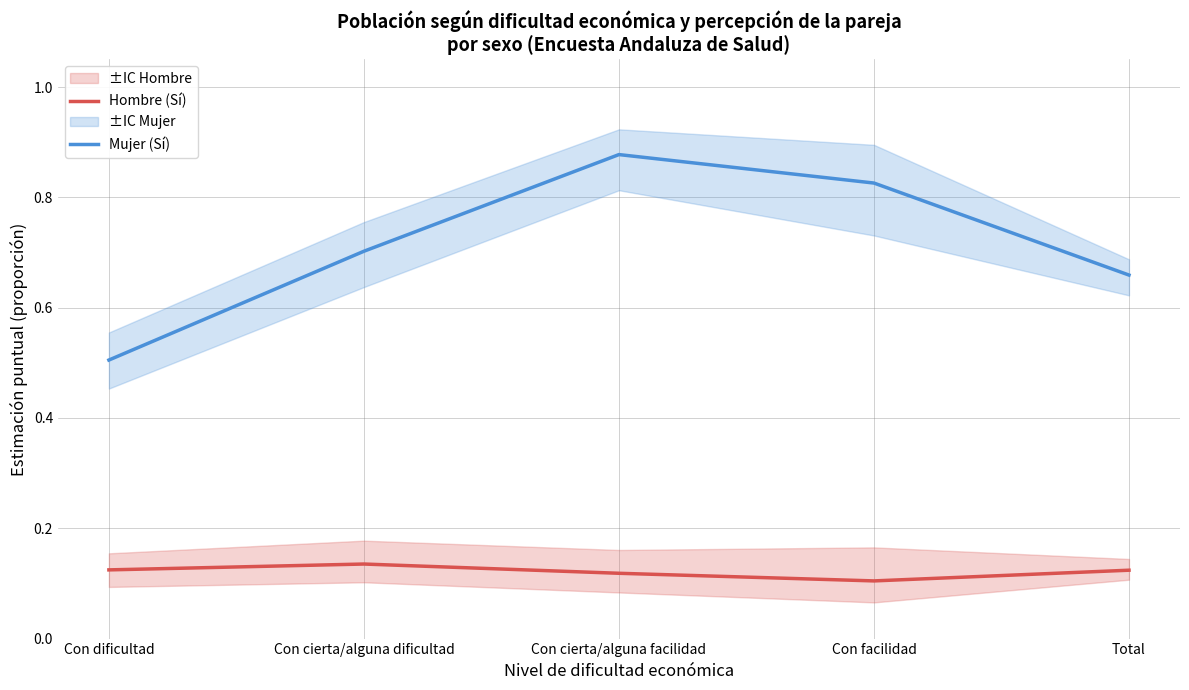

Reading left to right, what are all the values shown in this chart?

Hombre (Sí): 0.1	0.1	0.1	0.1	0.1
Mujer (Sí): 0.5	0.7	0.9	0.8	0.7